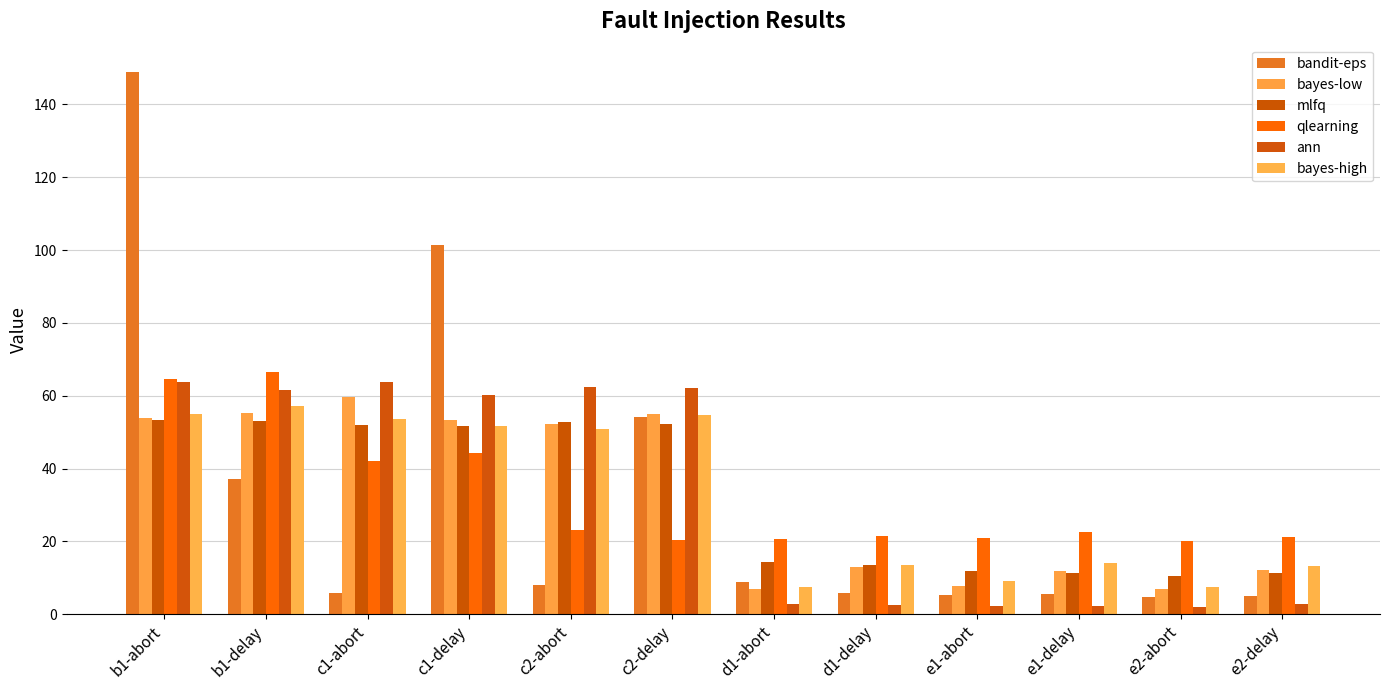

Between b1-abort and c2-delay, which is larger?

b1-abort